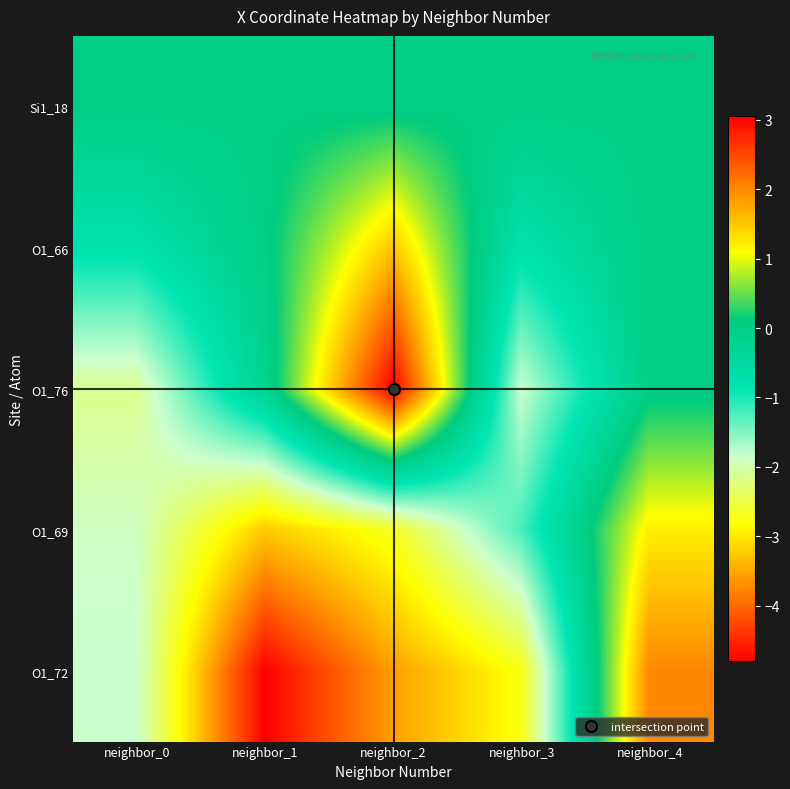

What is the total value across all series at neighbor_2?

-1.7